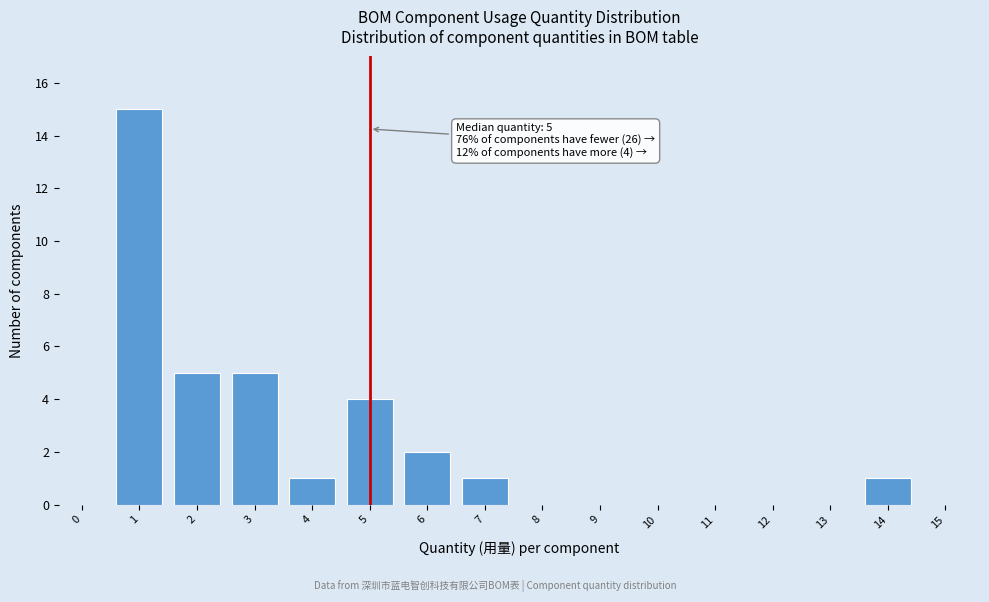

Reading left to right, list all the values displayed in this chart.

0=0	1=15	2=5	3=5	4=1	5=4	6=2	7=1	8=0	9=0	10=0	11=0	12=0	13=0	14=1	15=0